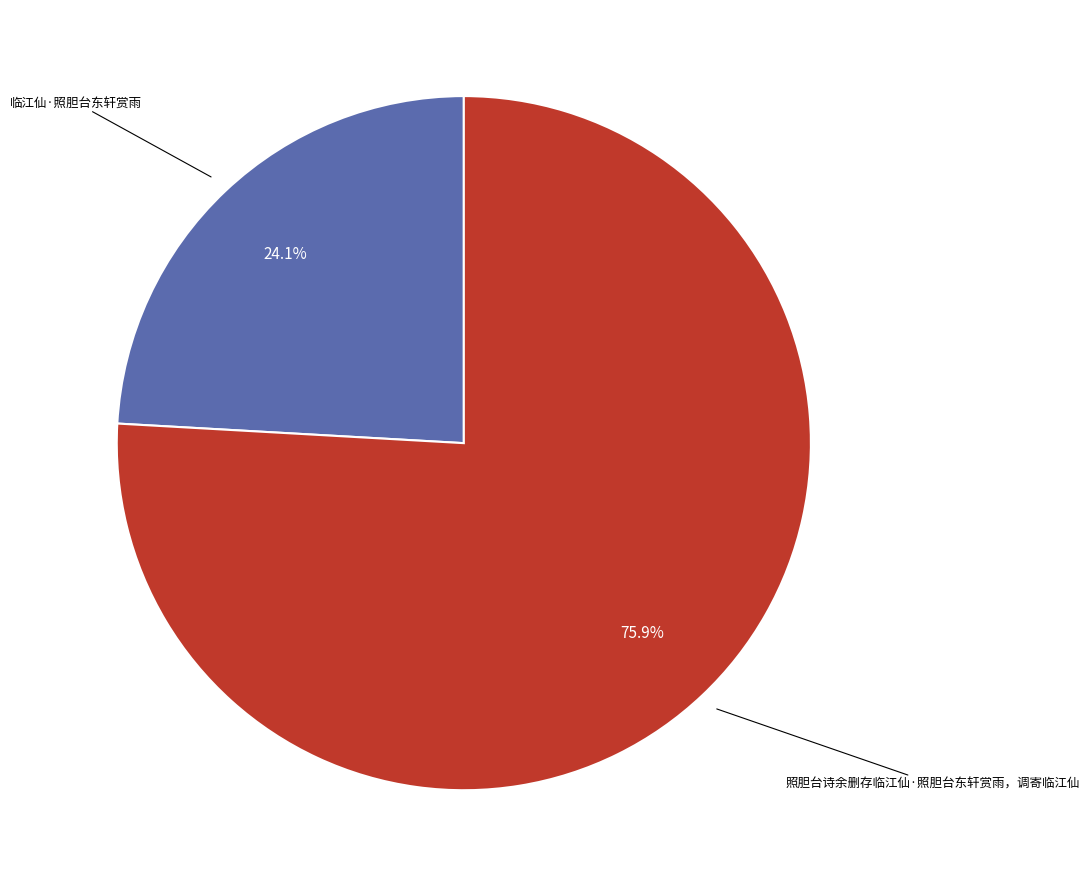

Do 照胆台诗余删存临江仙·照胆台东轩赏雨，调寄临江仙 and 临江仙·照胆台东轩赏雨 together represent more than half of the pie?

Yes